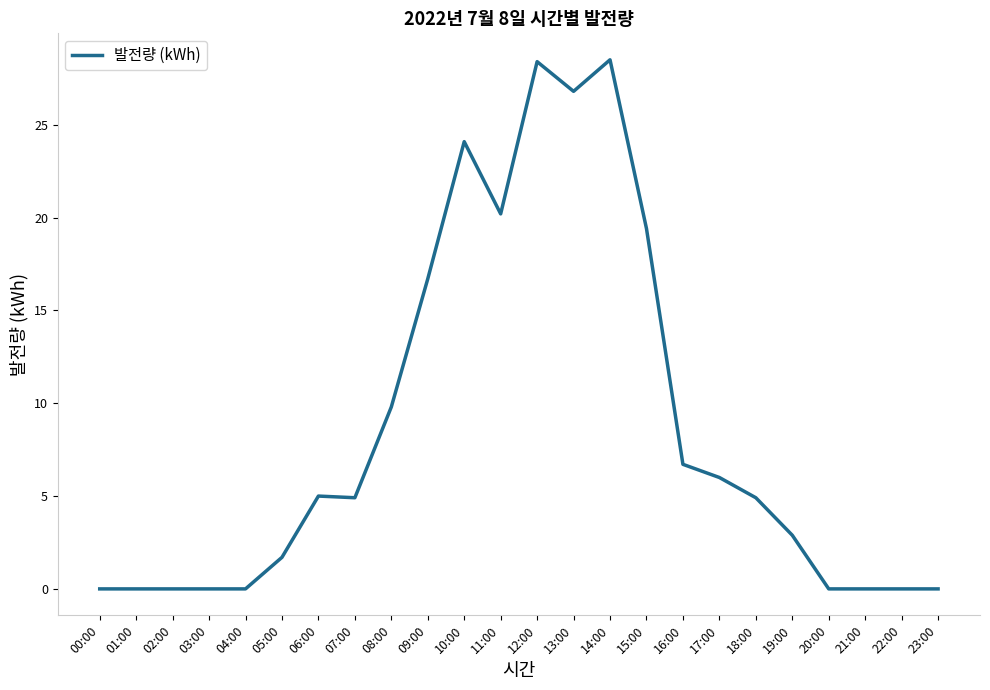

How many series are shown in this chart?

1